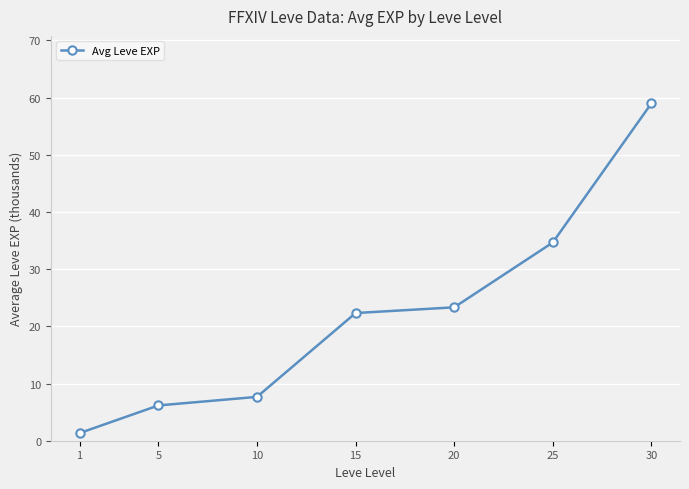

How many series are shown in this chart?

1